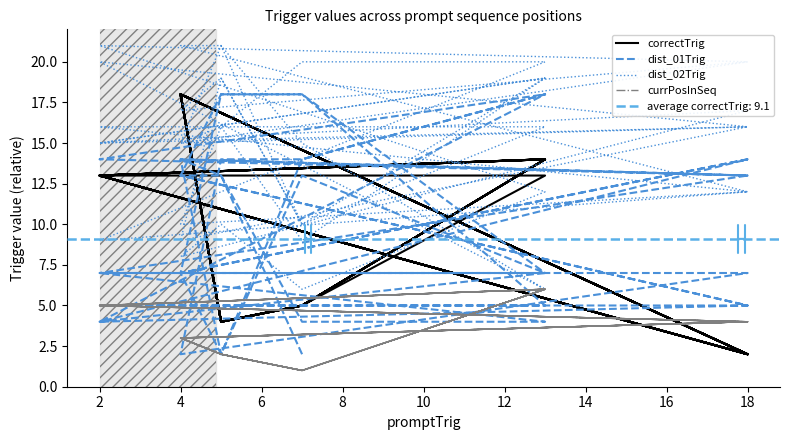

What is the smallest value displayed?

1